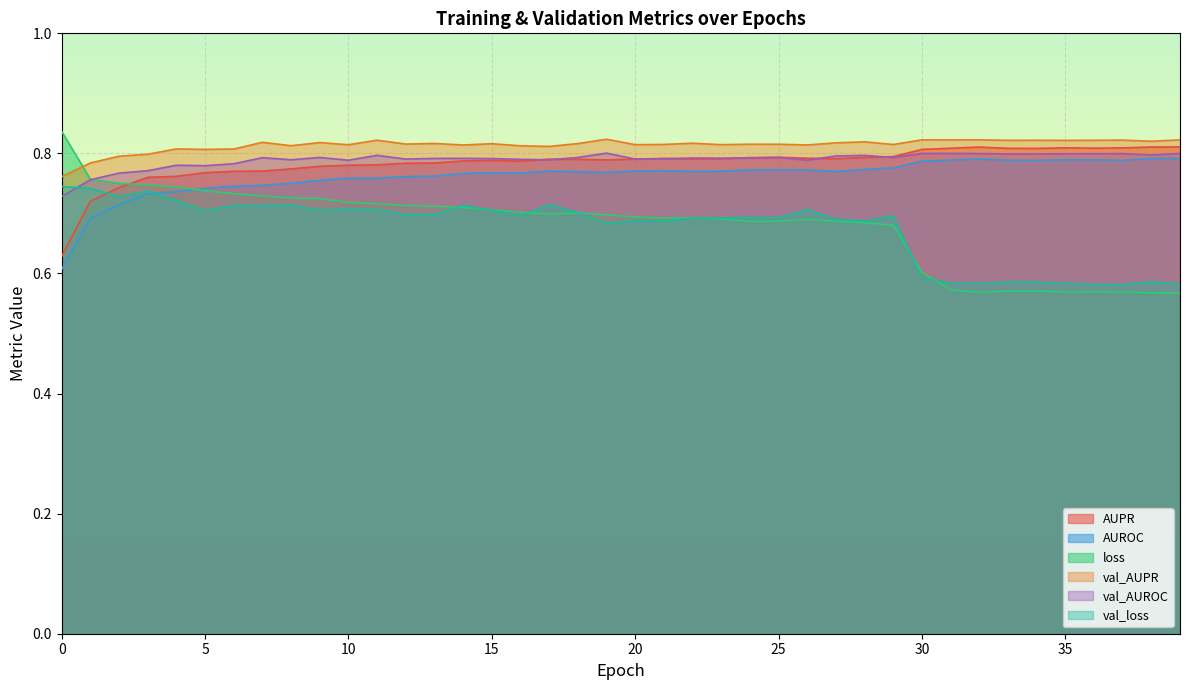

True or false: val_AUPR and AUPR cross at least once.

False